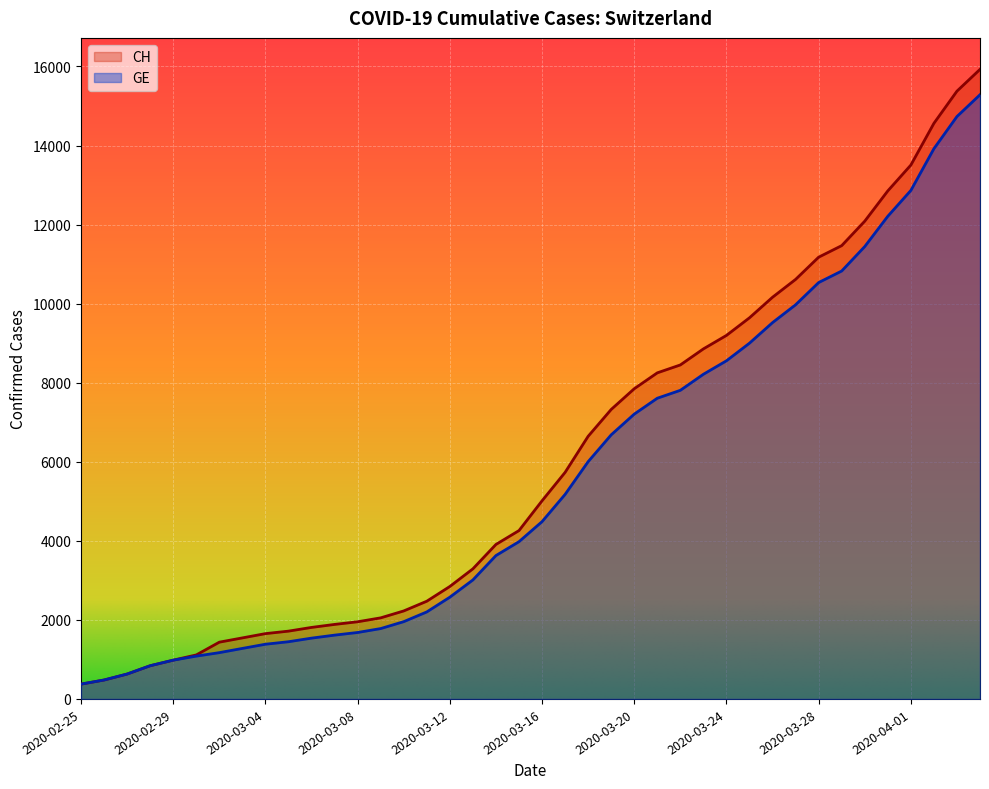

Which series has the largest range (max minus min)?

CH